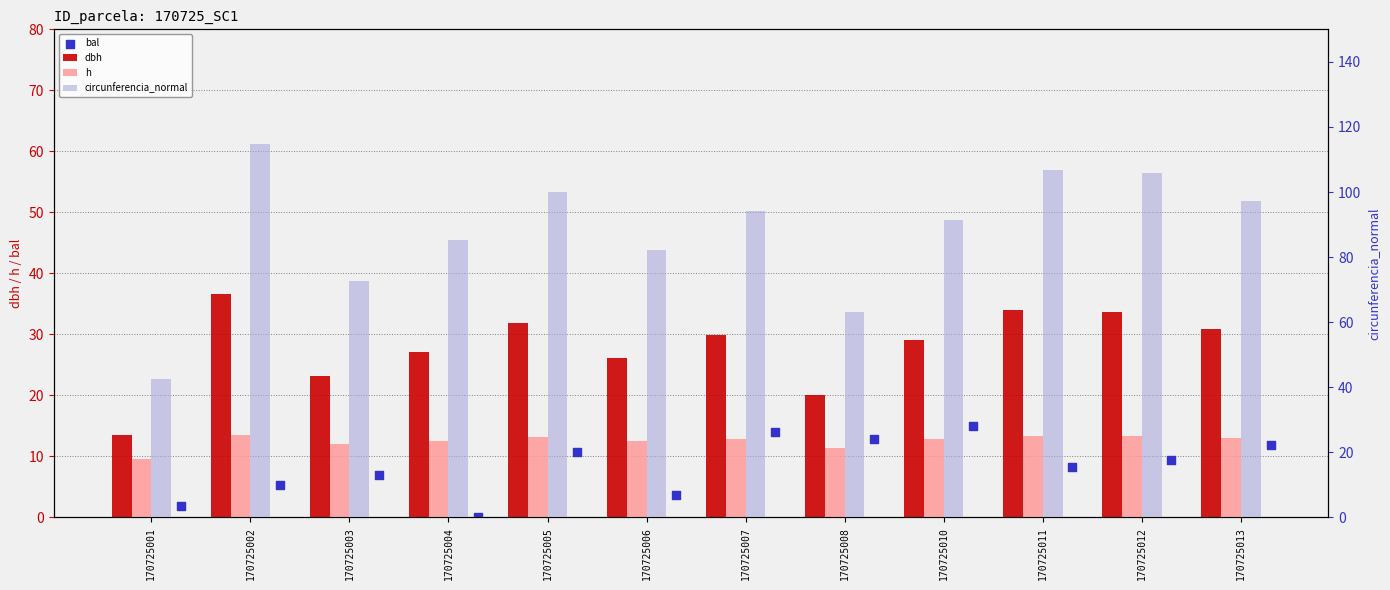

Which series contains the lowest Y value?

bal